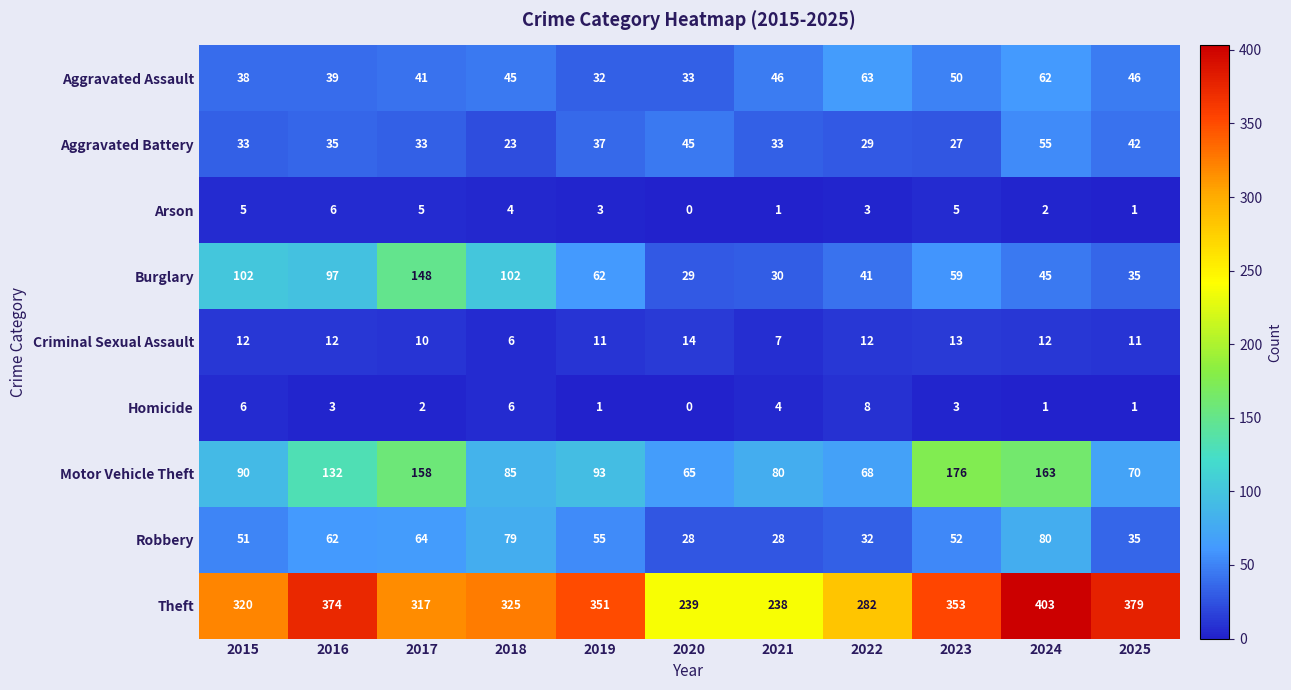

Is it true that Aggravated Battery equals 53 at 2021?

False